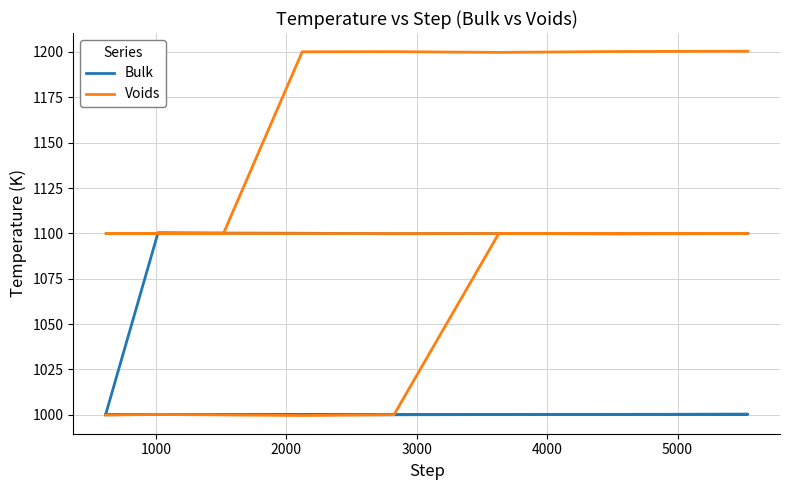

What is the average value of the Voids series?

1100.0